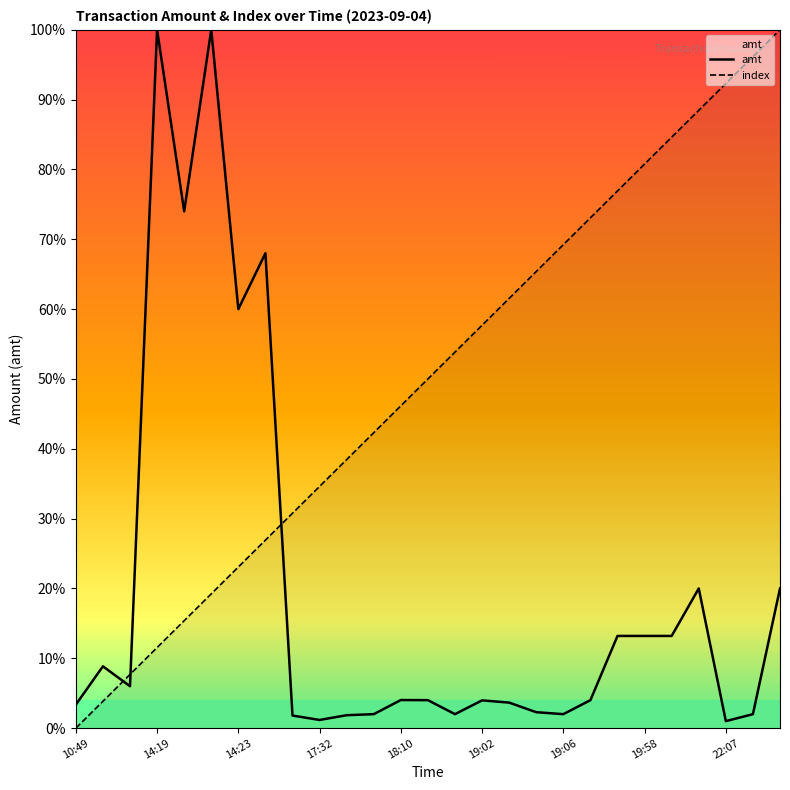

What is the maximum value for amt?

1.0